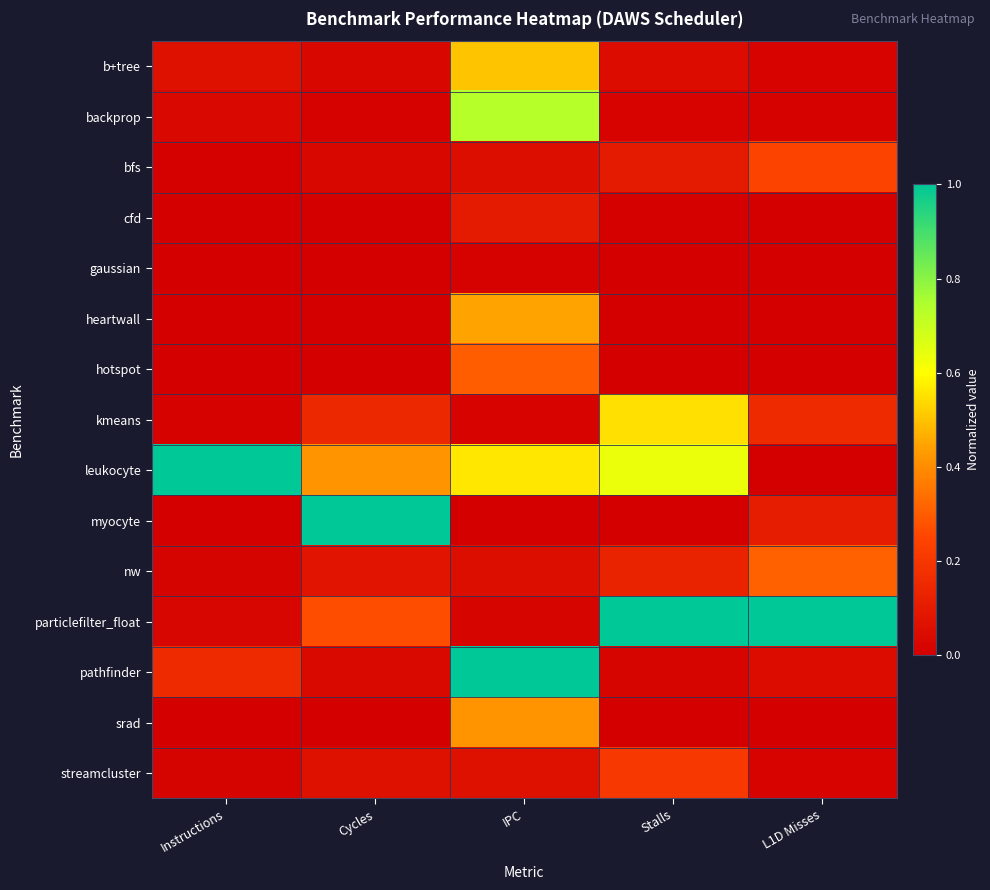

How many data points does each series have?

5